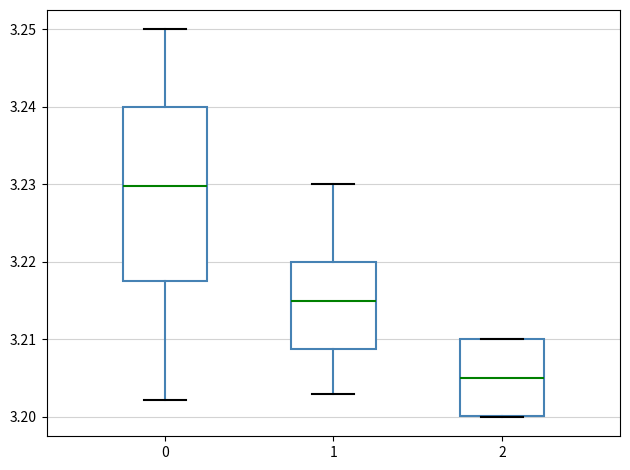

Reading left to right, read every box against the y-axis: the position of its median line, the range the box covers, and the ends of its whiskers. The values are not printed on the chart, so give them approximately, as read against the axis.

0: median 3.230, box 3.218 to 3.240, whiskers 3.202 to 3.250
1: median 3.215, box 3.209 to 3.220, whiskers 3.203 to 3.230
2: median 3.205, box 3.200 to 3.210, whiskers 3.200 to 3.210